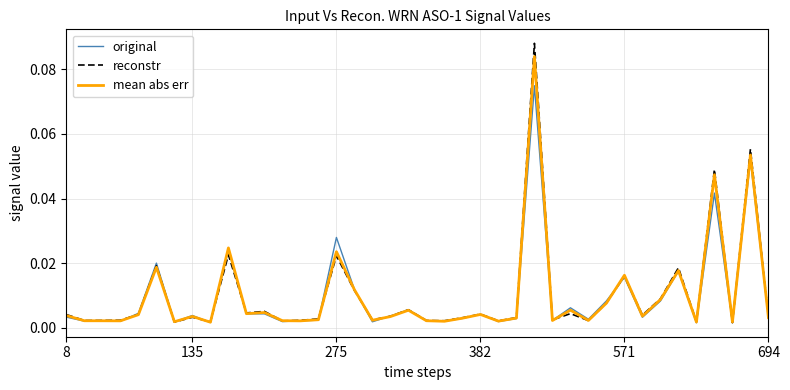

Rank the series by their maximum value, from lowest to highest.

original, mean abs err, reconstr